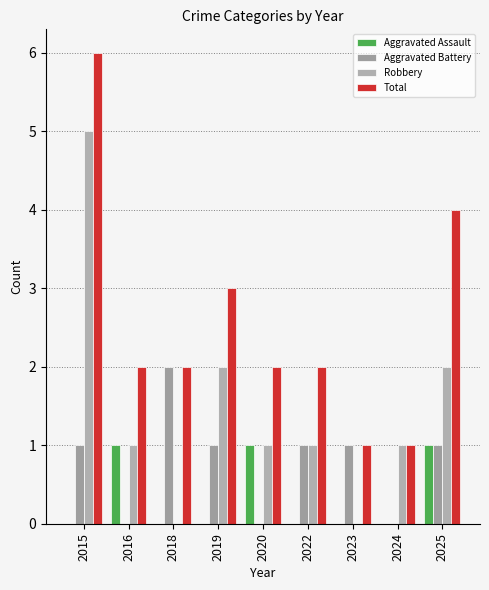

The value of Total at 2016 is 2. True or false?

True